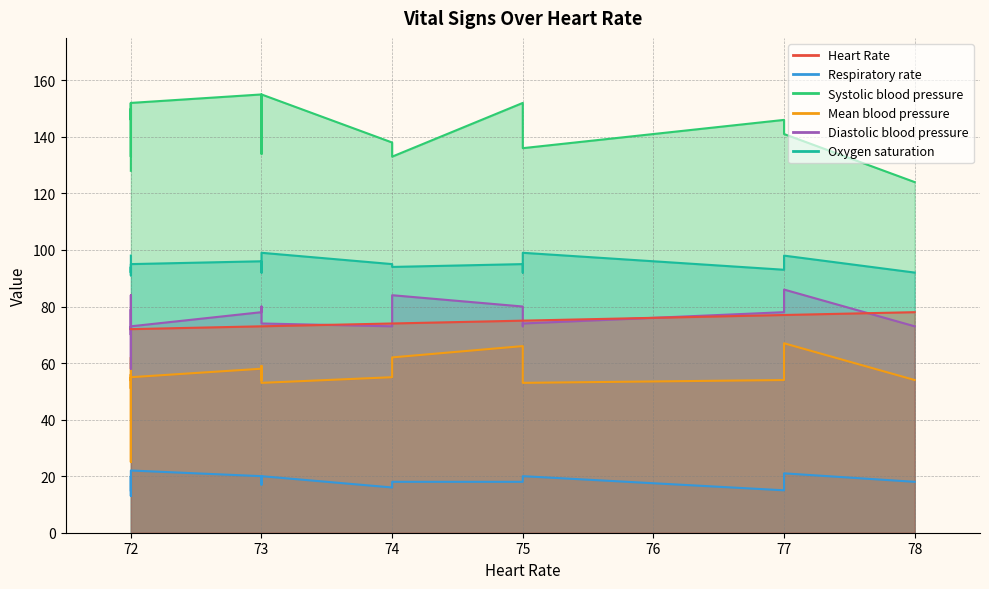

The Diastolic blood pressure series shows 74 at 75. True or false?

True